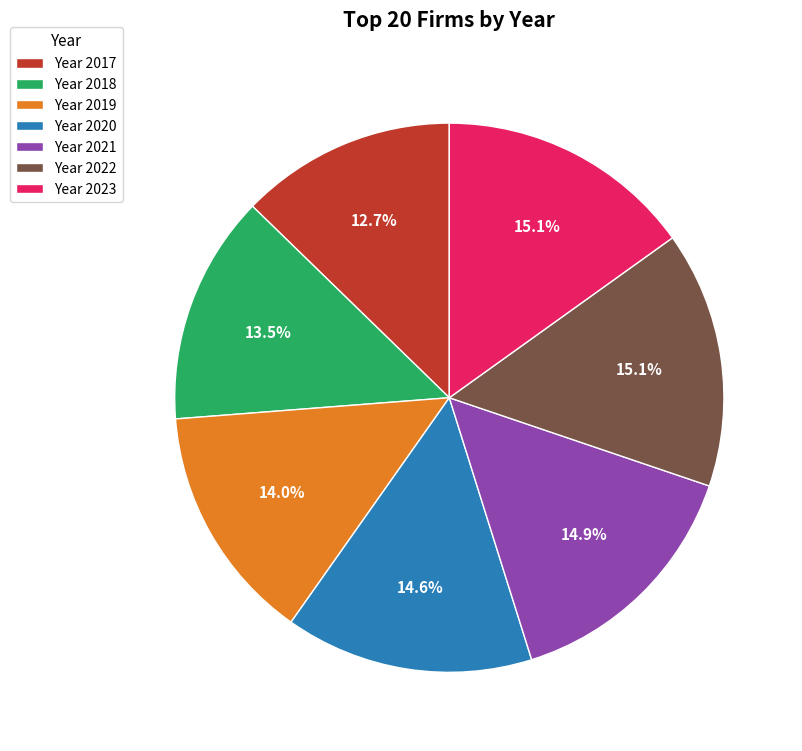

How many slices are in this pie chart?

7